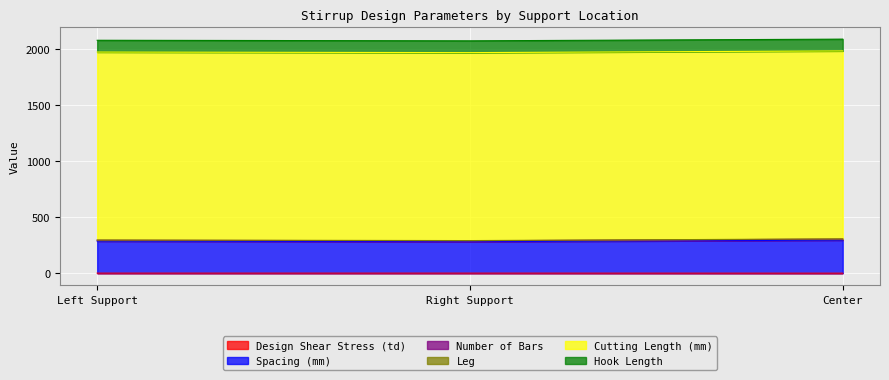

What is the sum of the Cutting Length (mm) values at Center and Left Support?

3348.0